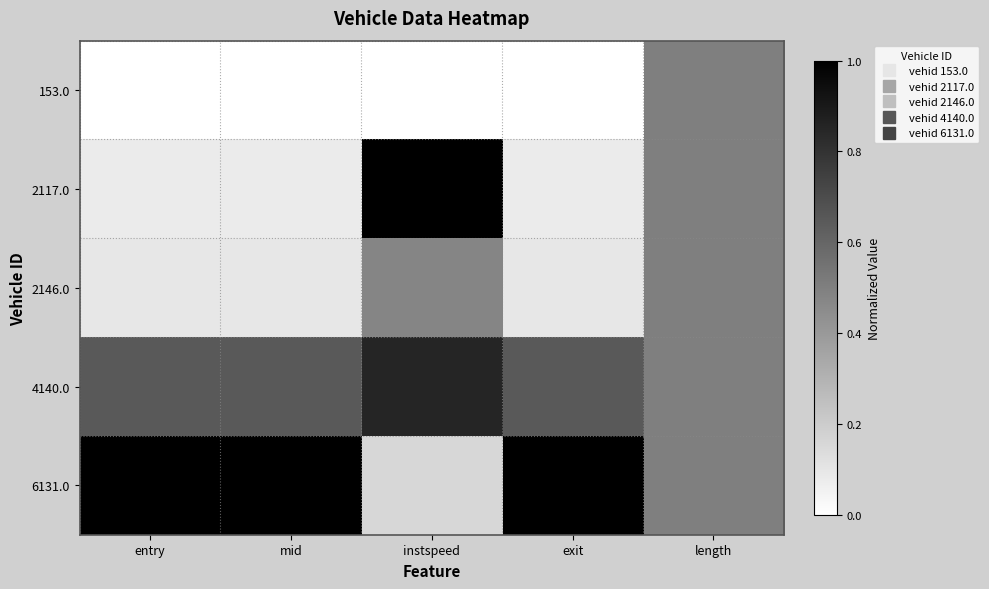

Reading right to left, extract all data points from this chart.

153.0: length=0.5	exit=0.0	instspeed=0.0	mid=0.0	entry=0.0
2117.0: length=0.5	exit=0.1	instspeed=1.0	mid=0.1	entry=0.1
2146.0: length=0.5	exit=0.1	instspeed=0.5	mid=0.1	entry=0.1
4140.0: length=0.5	exit=0.6	instspeed=0.9	mid=0.6	entry=0.6
6131.0: length=0.5	exit=1.0	instspeed=0.2	mid=1.0	entry=1.0